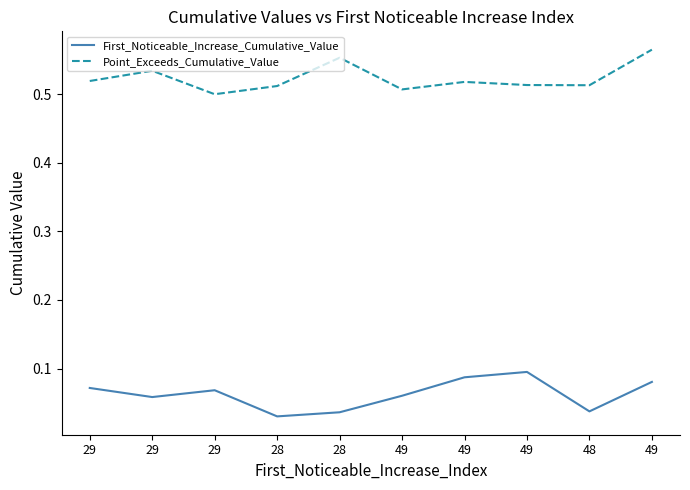

List the series in order of their peak value, highest first.

Point_Exceeds_Cumulative_Value, First_Noticeable_Increase_Cumulative_Value